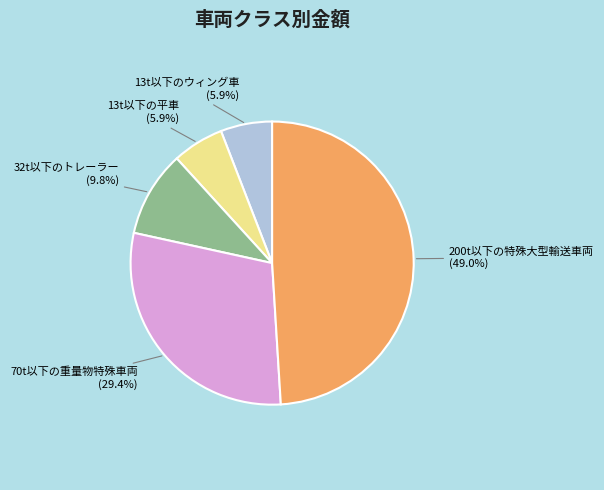

Is there any slice that represents more than half of the pie?

No